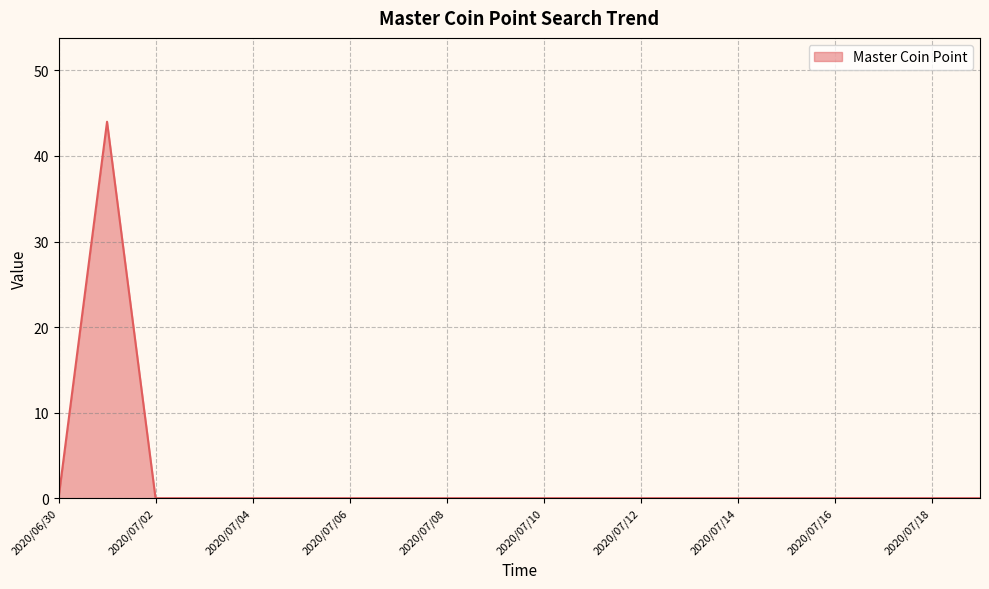

What is the greatest value displayed?

44